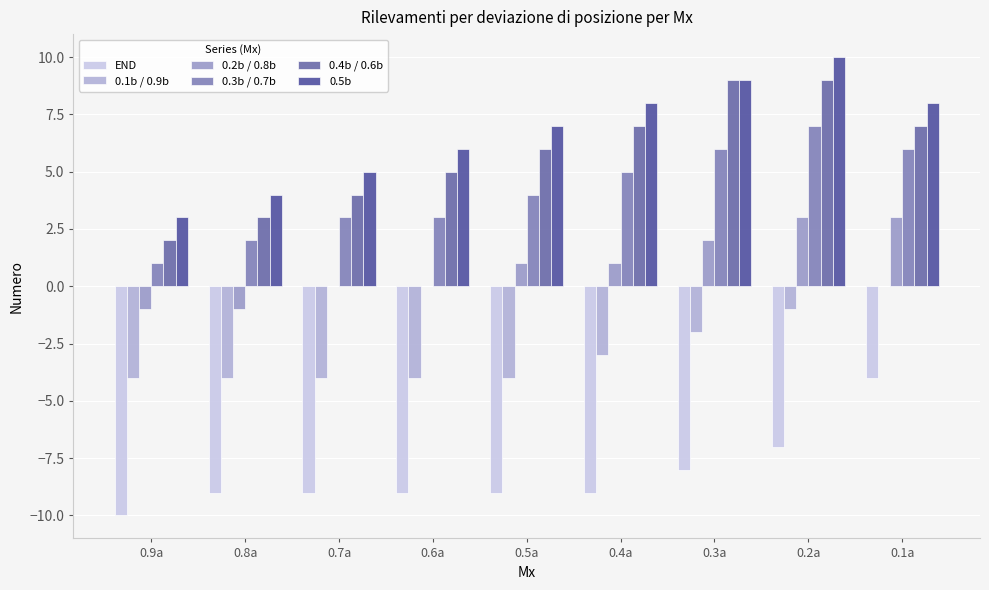

The 0.1b / 0.9b series shows -4 at 0.7a. True or false?

True